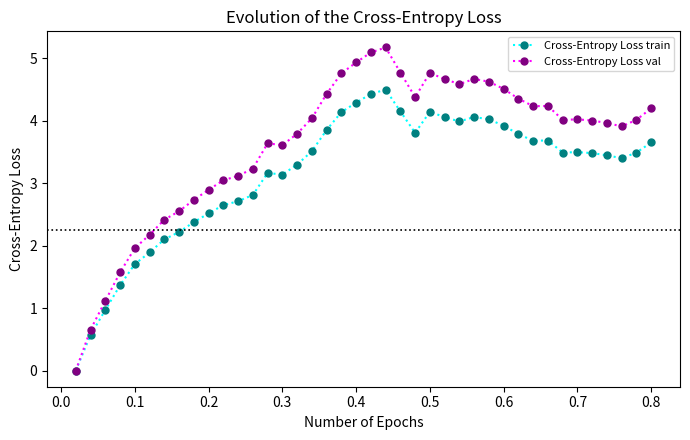

What is the value of the Cross-Entropy Loss val point at the 19th from the left?

4.8